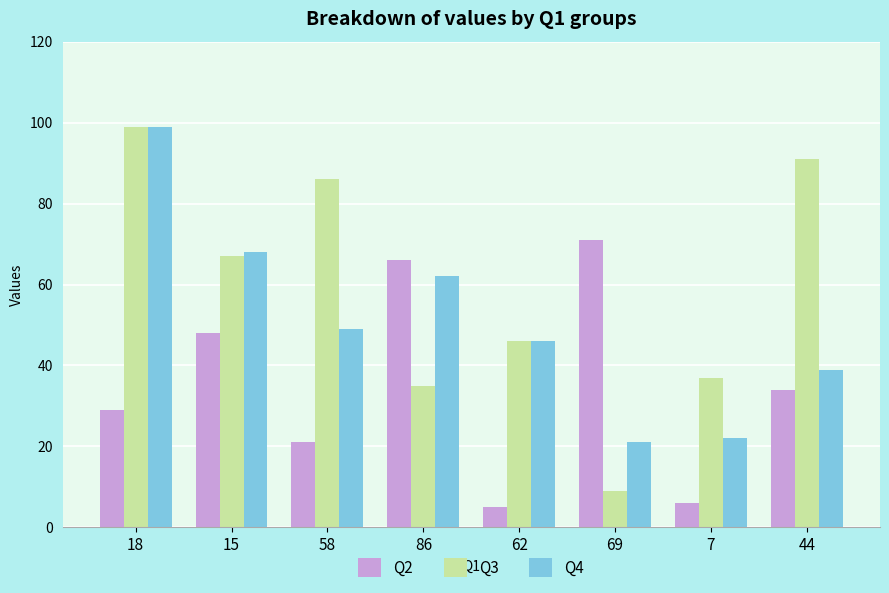

What is the sum of all Q4 values?

406